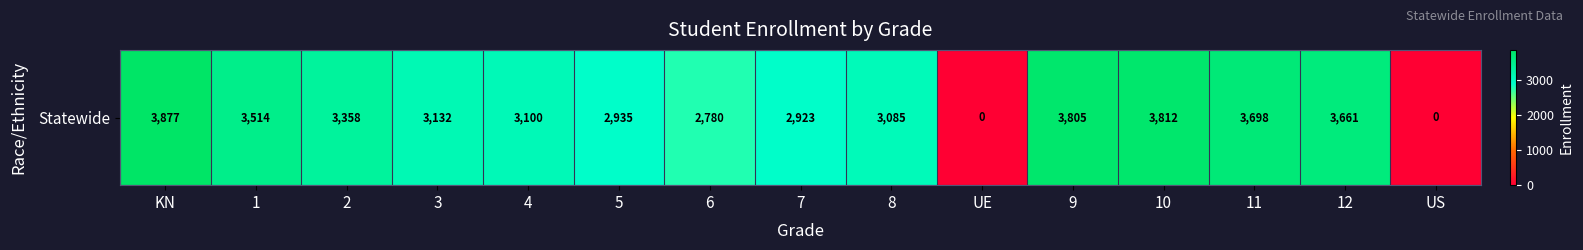

True or false: the data shows 3100 at 4.

True